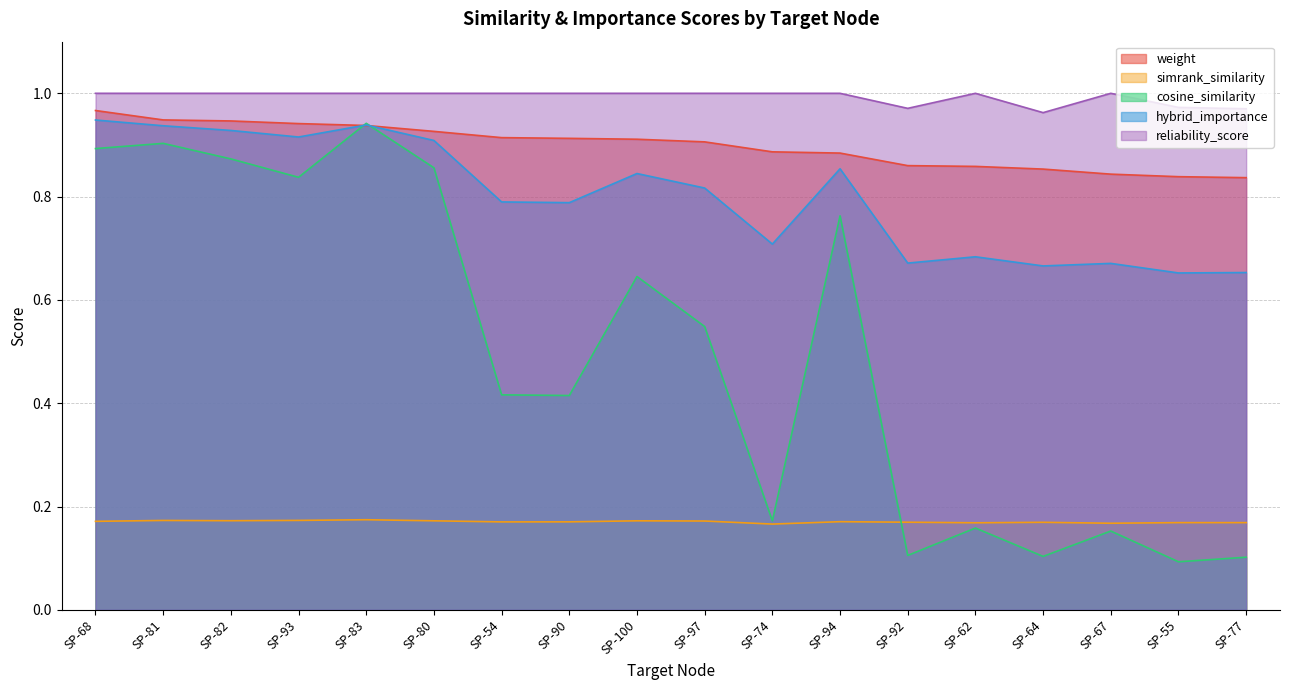

What are all the series names shown in the legend?

weight, simrank_similarity, cosine_similarity, hybrid_importance, reliability_score